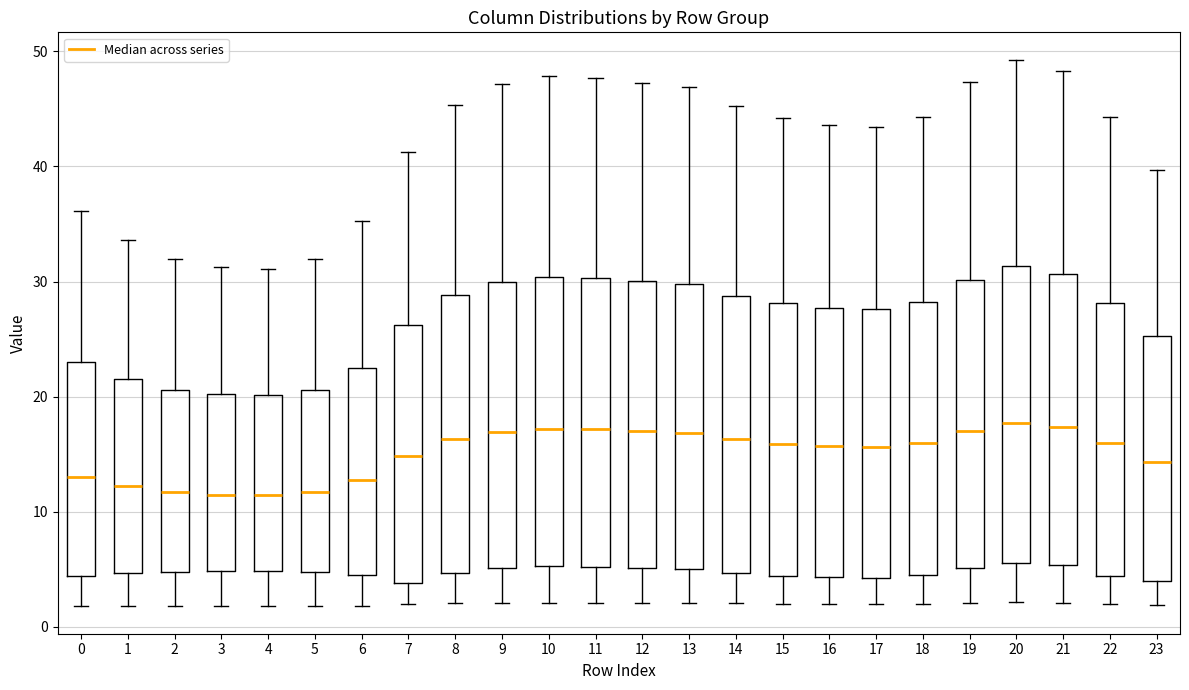

Reading left to right, read every box against the y-axis: the position of its median line, the range the box covers, and the ends of its whiskers. The values are not printed on the chart, so give them approximately, as read against the axis.

0: median 13, box 4 to 23, whiskers 2 to 36
1: median 12, box 5 to 22, whiskers 2 to 34
2: median 12, box 5 to 21, whiskers 2 to 32
3: median 11, box 5 to 20, whiskers 2 to 31
4: median 11, box 5 to 20, whiskers 2 to 31
5: median 12, box 5 to 21, whiskers 2 to 32
6: median 13, box 4 to 22, whiskers 2 to 35
7: median 15, box 4 to 26, whiskers 2 to 41
8: median 16, box 5 to 29, whiskers 2 to 45
9: median 17, box 5 to 30, whiskers 2 to 47
10: median 17, box 5 to 30, whiskers 2 to 48
11: median 17, box 5 to 30, whiskers 2 to 48
12: median 17, box 5 to 30, whiskers 2 to 47
13: median 17, box 5 to 30, whiskers 2 to 47
14: median 16, box 5 to 29, whiskers 2 to 45
15: median 16, box 4 to 28, whiskers 2 to 44
16: median 16, box 4 to 28, whiskers 2 to 44
17: median 16, box 4 to 28, whiskers 2 to 43
18: median 16, box 4 to 28, whiskers 2 to 44
19: median 17, box 5 to 30, whiskers 2 to 47
20: median 18, box 6 to 31, whiskers 2 to 49
21: median 17, box 5 to 31, whiskers 2 to 48
22: median 16, box 4 to 28, whiskers 2 to 44
23: median 14, box 4 to 25, whiskers 2 to 40